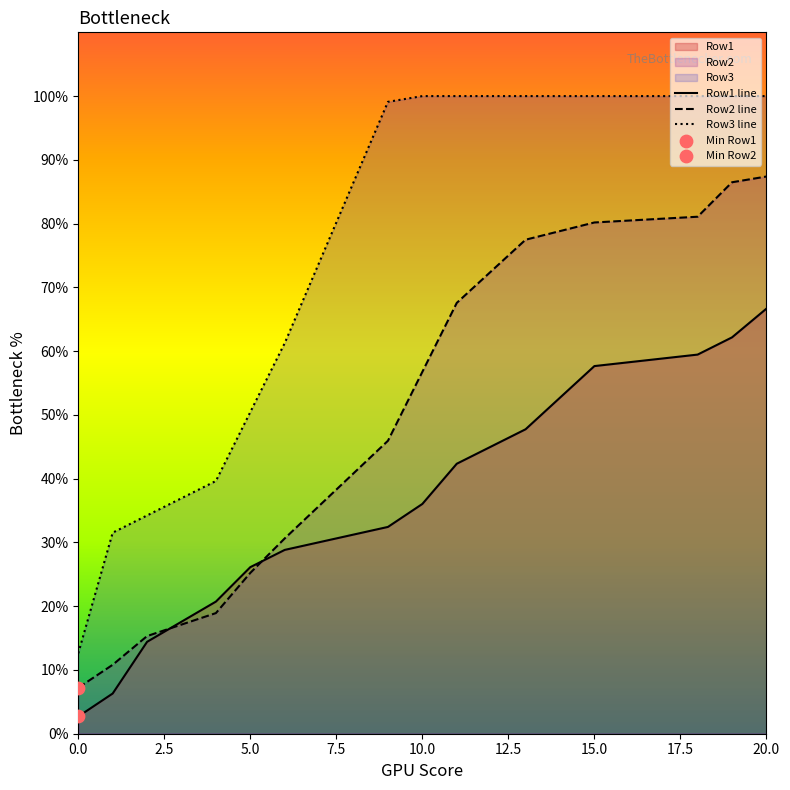

Which series has the largest total across all categories?

Row3 line